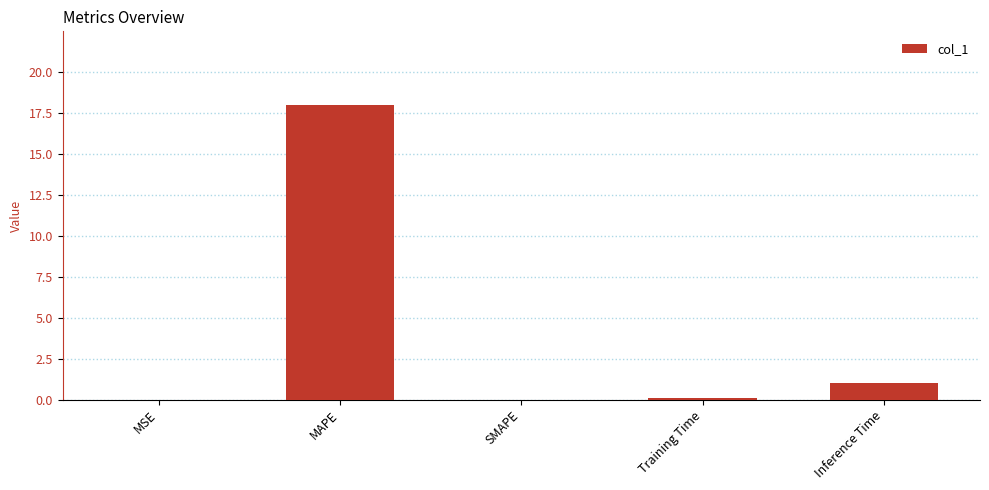

At which category does the chart reach its peak across all series?

MAPE